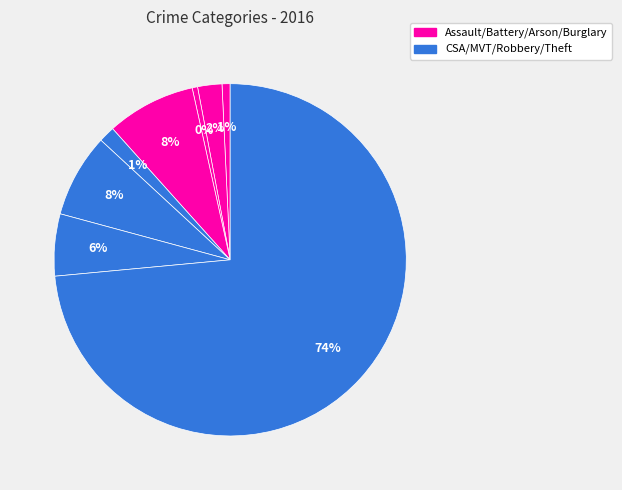

How many segments does this pie chart have?

8